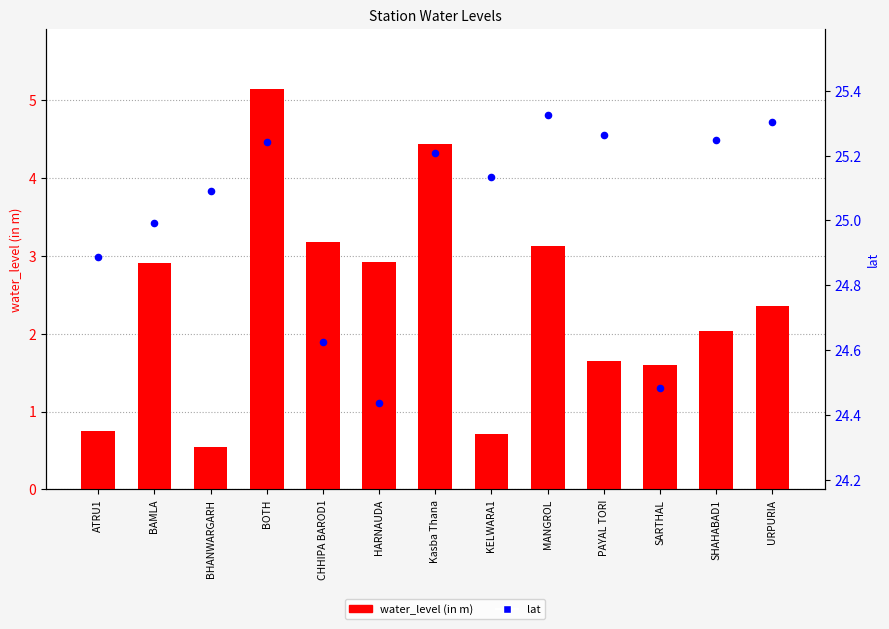

What are all the series names shown in the legend?

water_level (in m), lat